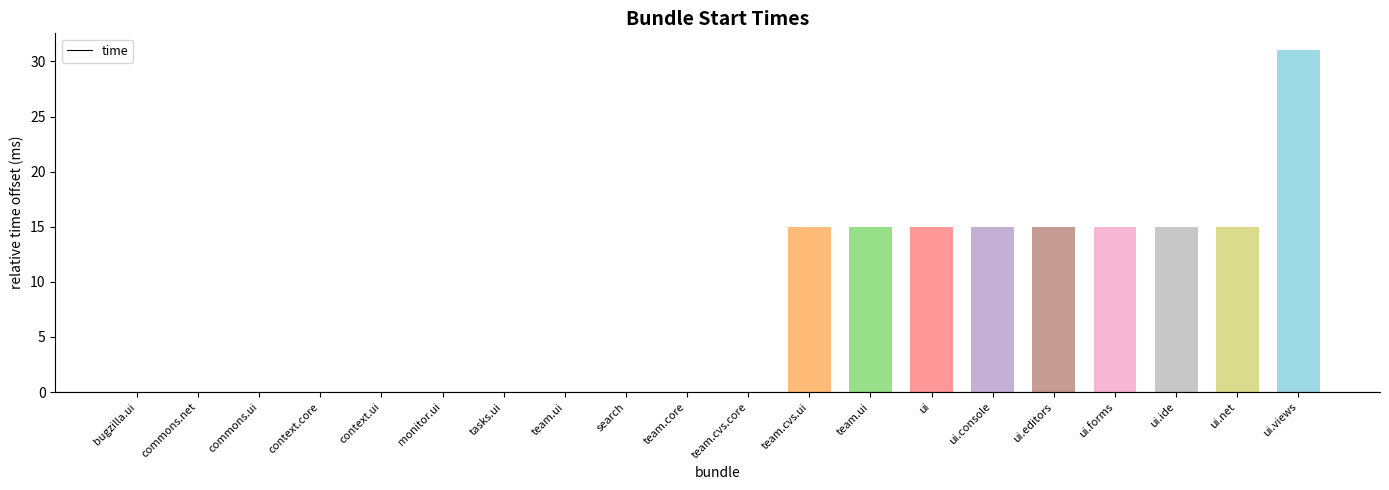

Reading right to left, what are all the values shown in this chart?

ui.views=31	ui.net=15	ui.ide=15	ui.forms=15	ui.editors=15	ui.console=15	ui=15	team.ui=15	team.cvs.ui=15	team.cvs.core=0	team.core=0	search=0	team.ui=0	tasks.ui=0	monitor.ui=0	context.ui=0	context.core=0	commons.ui=0	commons.net=0	bugzilla.ui=0